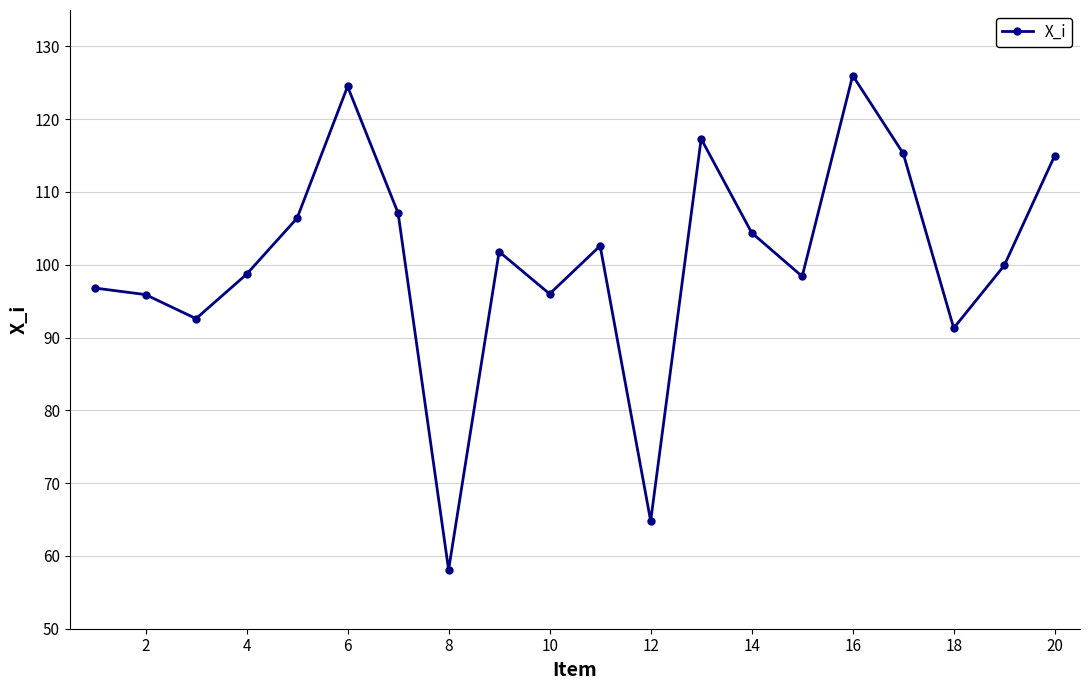

What is the difference between the maximum and minimum values?

67.9